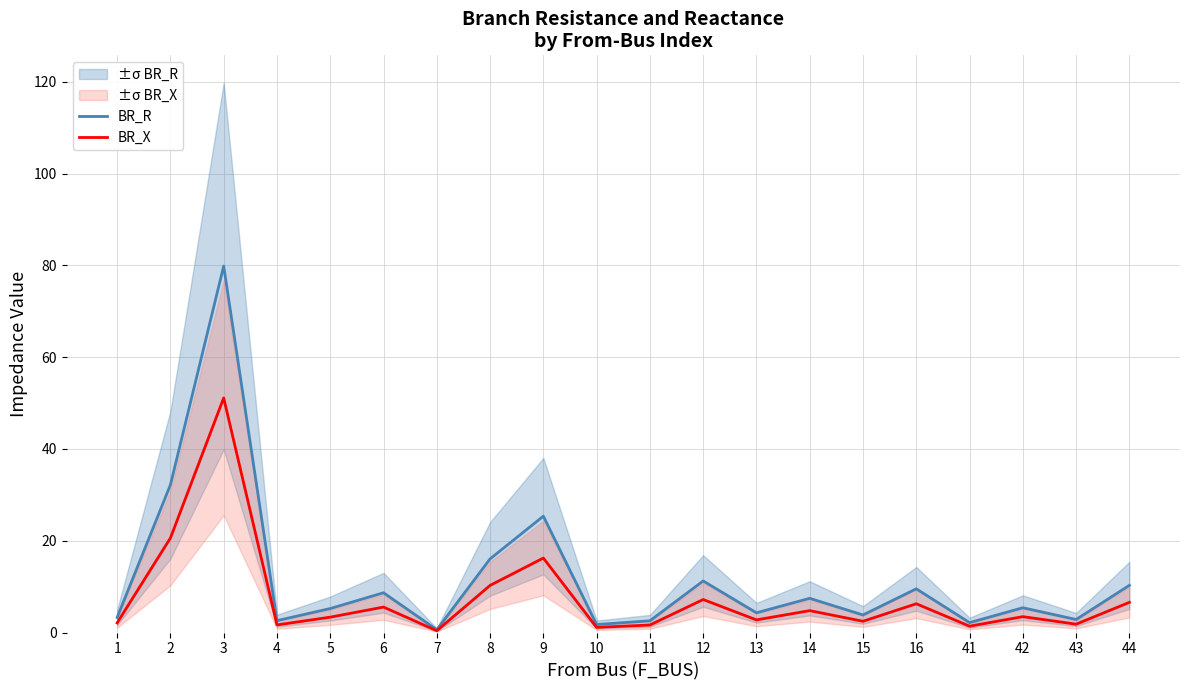

Is it true that BR_X equals 1.1 at 10?

True